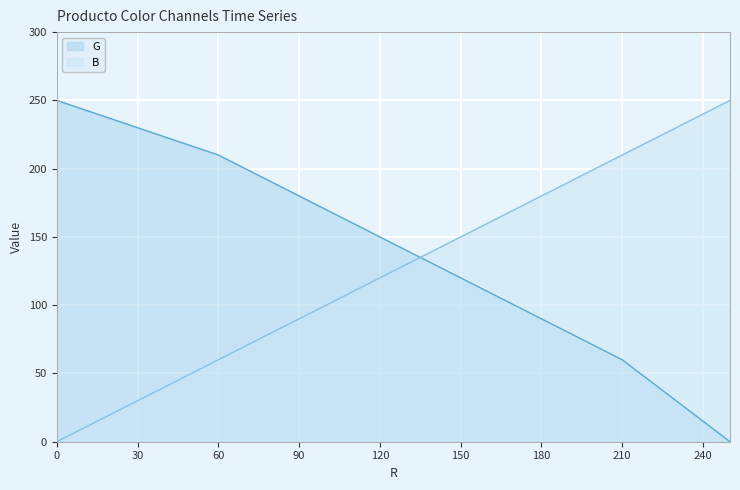

Reading right to left, transcribe all the data shown in this chart.

G: 250=0	230=30	210=60	180=90	150=120	120=150	90=180	60=210	30=230	0=250
B: 250=250	230=230	210=210	180=180	150=150	120=120	90=90	60=60	30=30	0=0